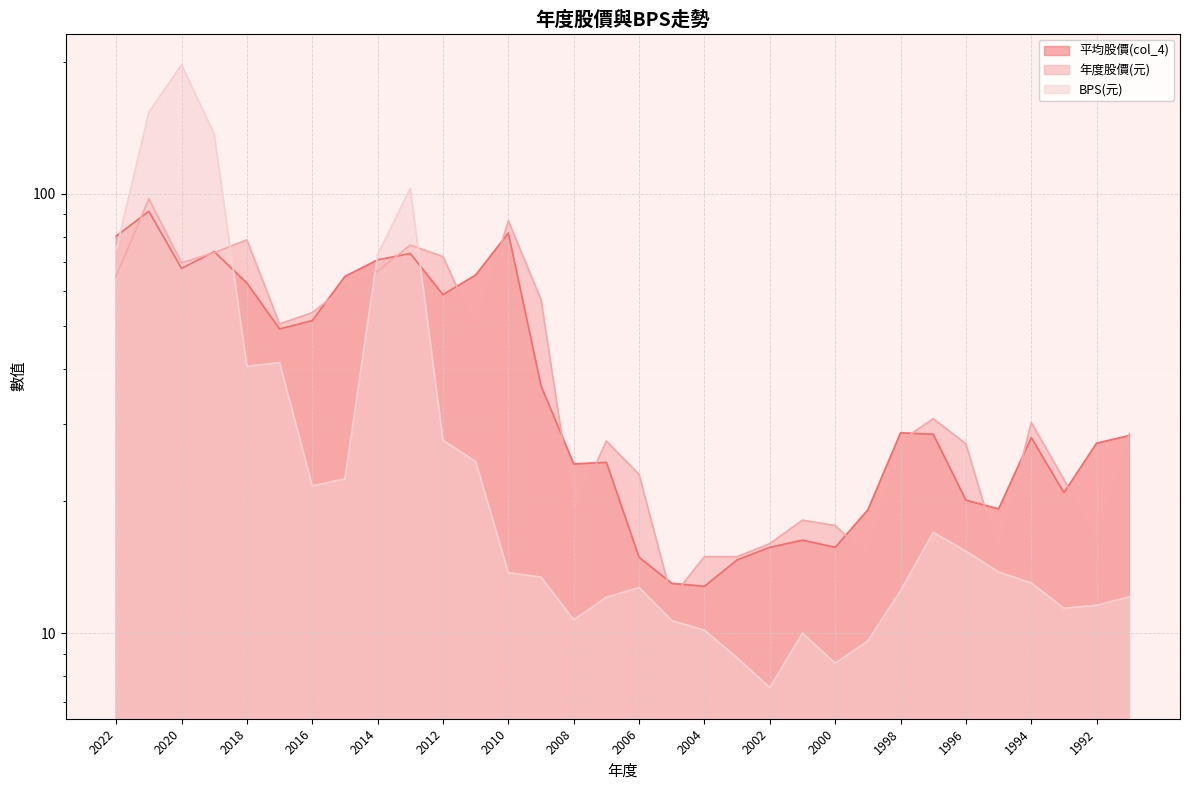

What is the spread (max minus min) of values at 2012?

44.5